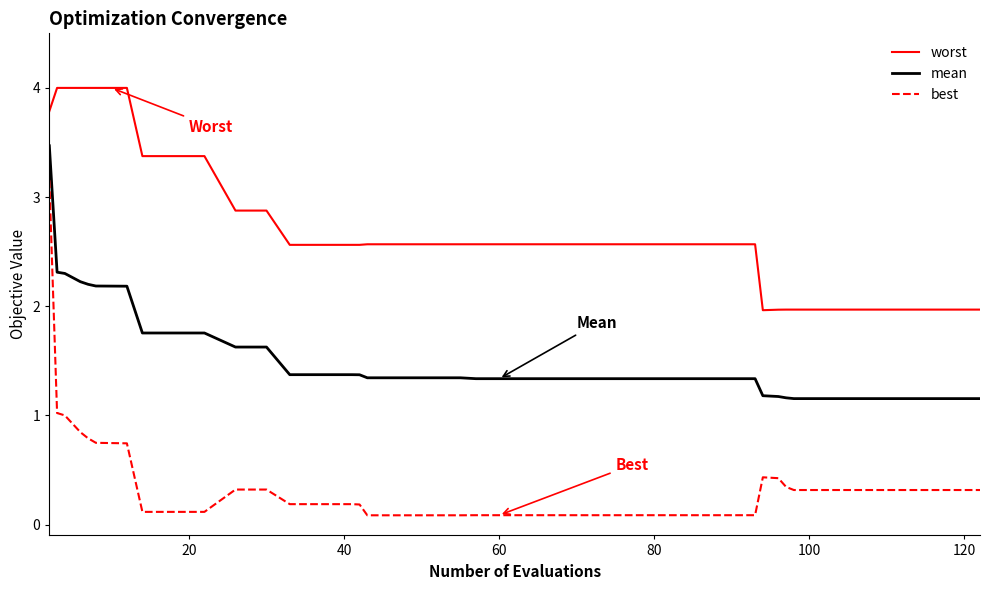

True or false: best and mean cross at least once.

False